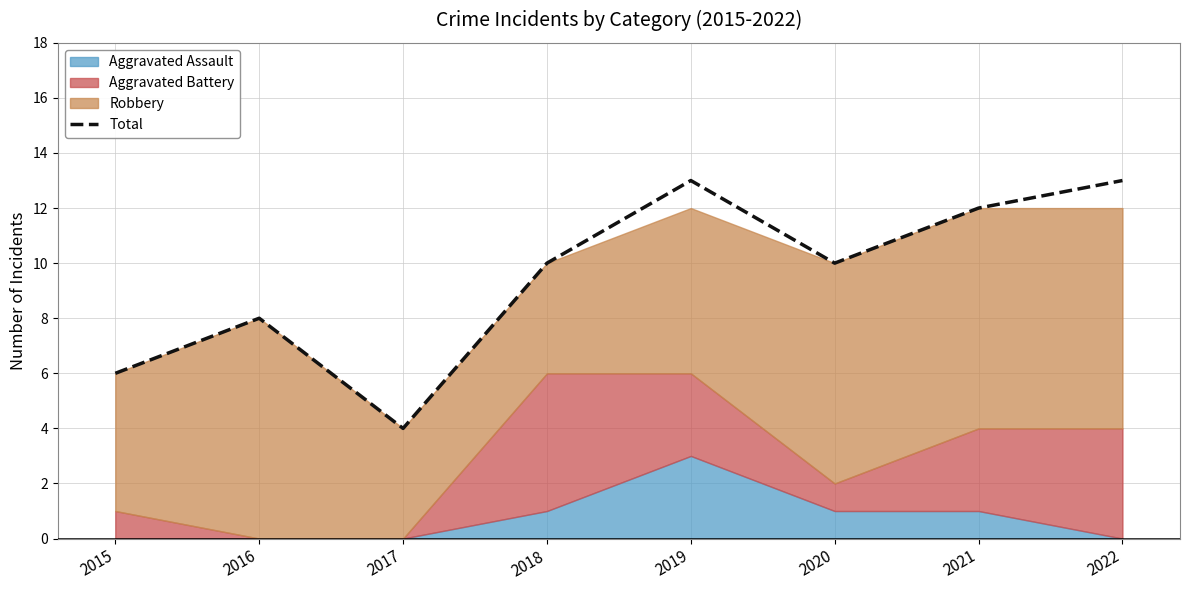

How many interior local peaks (higher than both neighbors) does the data have?

2